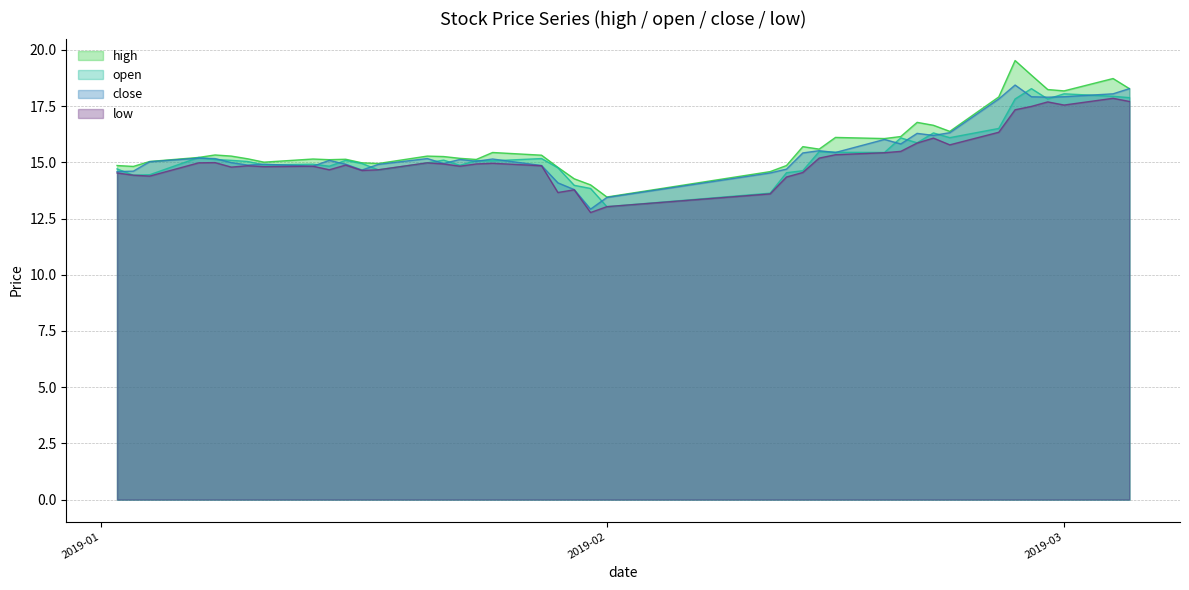

How many interior local valleys does the high series have?

10